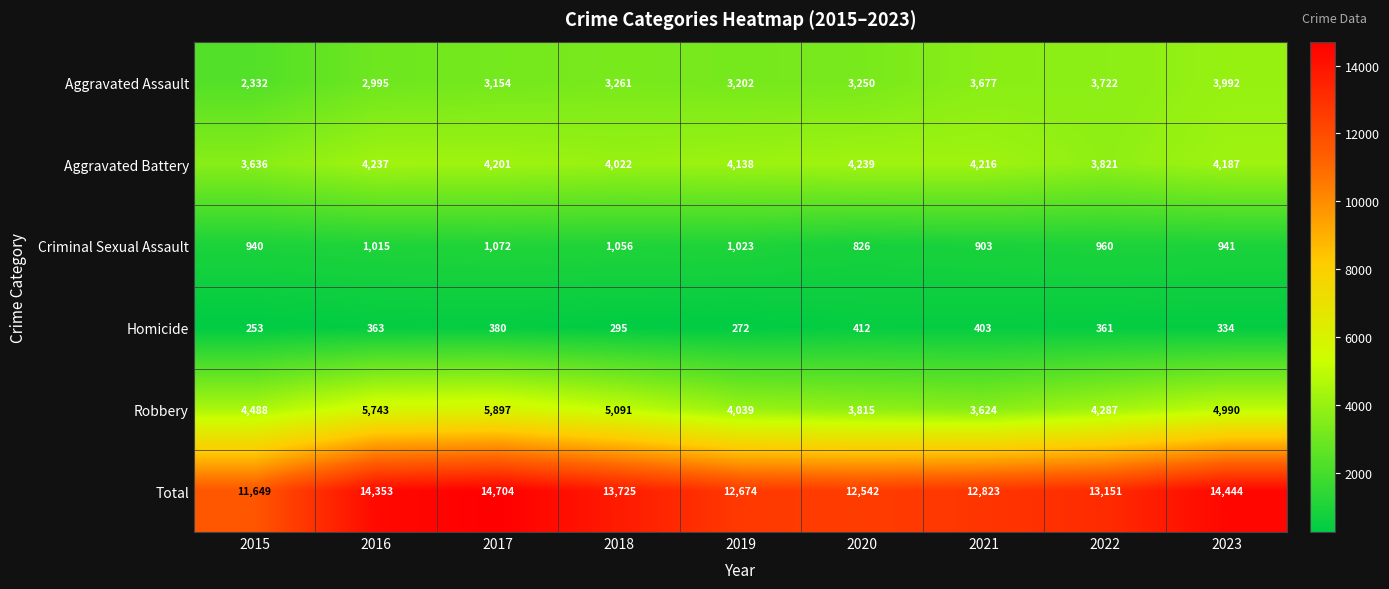

Is it true that Total equals 22645 at 2017?

False